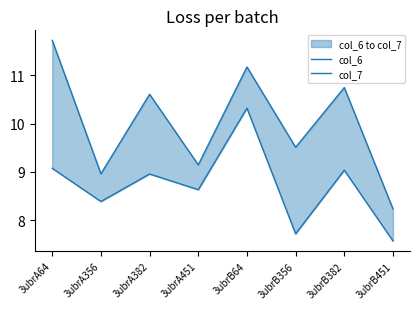

At which category does the chart reach its peak across all series?

3ubrA64